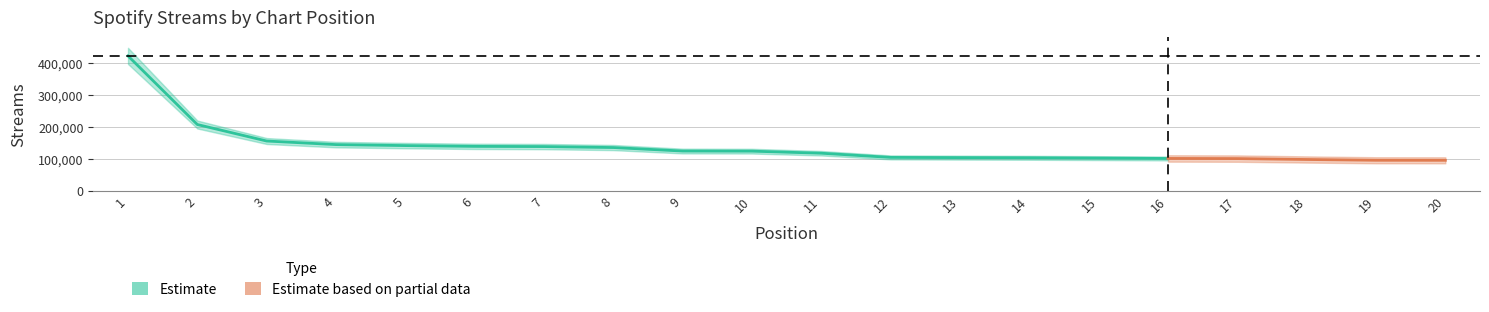

Which label corresponds to the smallest value in the chart?

20